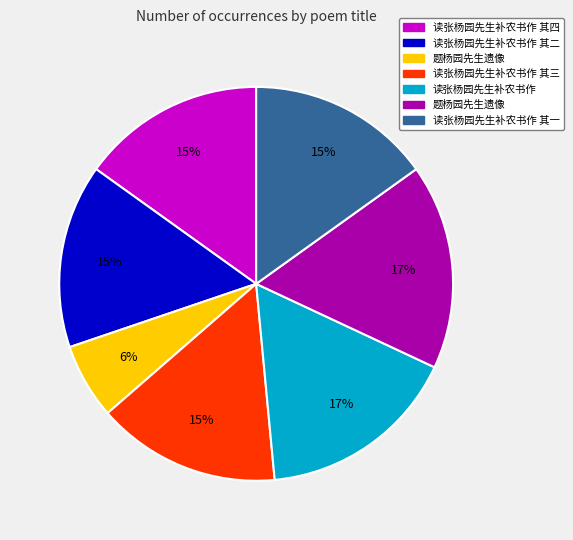

To the nearest percent, what is the average slice percentage?

14%